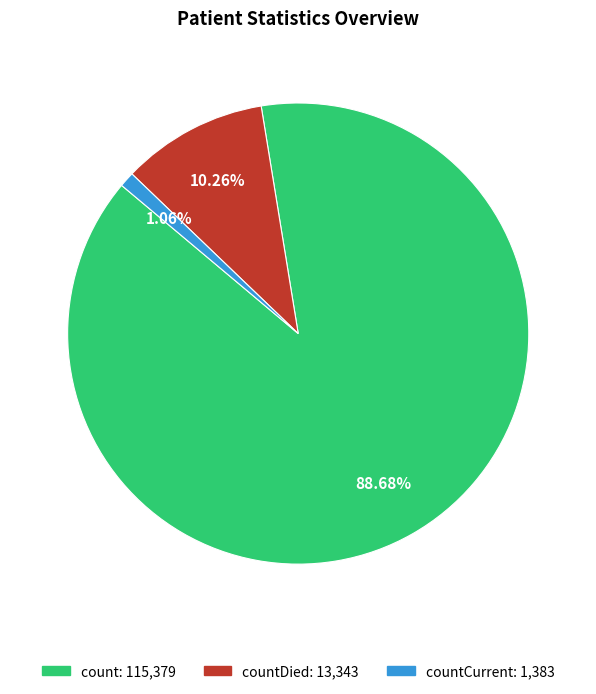

Does any single category account for the majority?

Yes